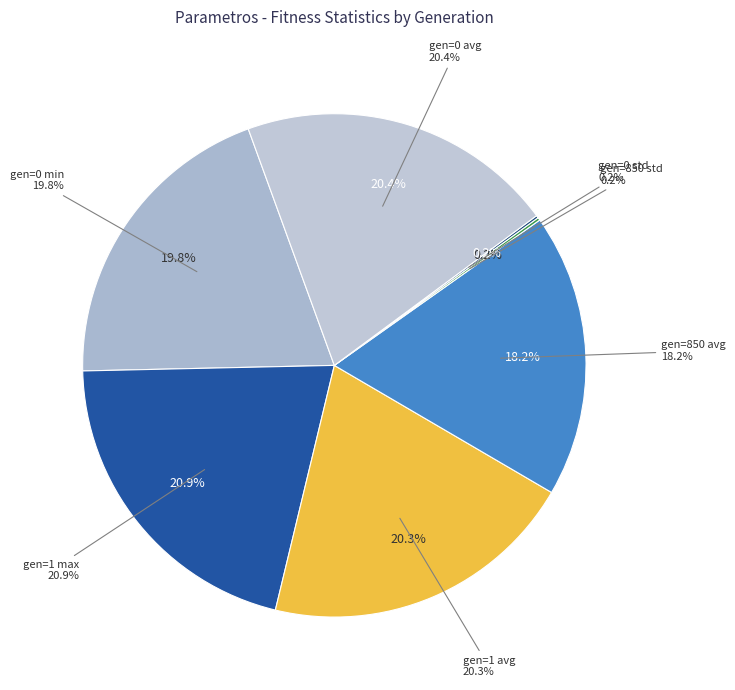

What portion of the pie excludes gen=0 avg?

79.6%